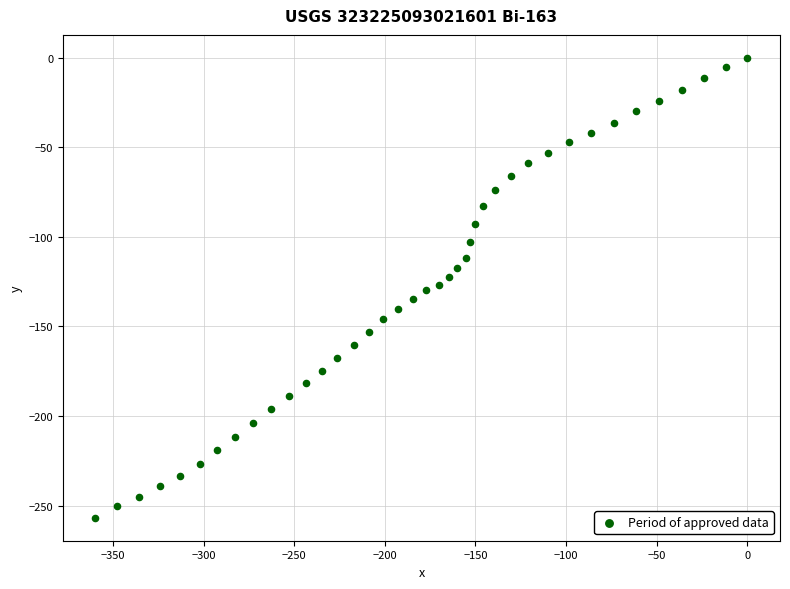

What is the range of Y values (max minus min)?

256.8